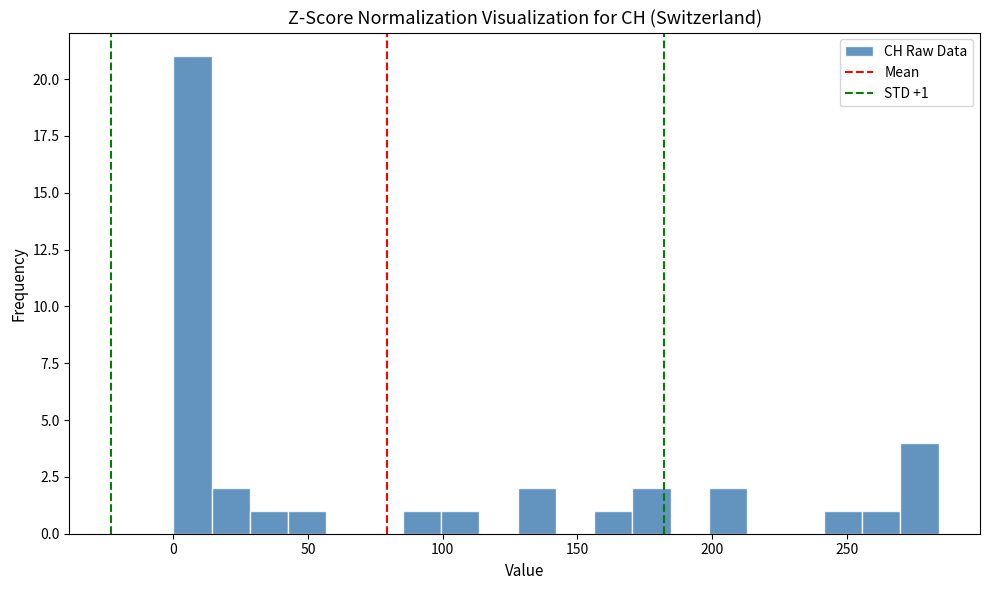

Read against the x-axis, roughly where is the centre of the tallest bar?

5